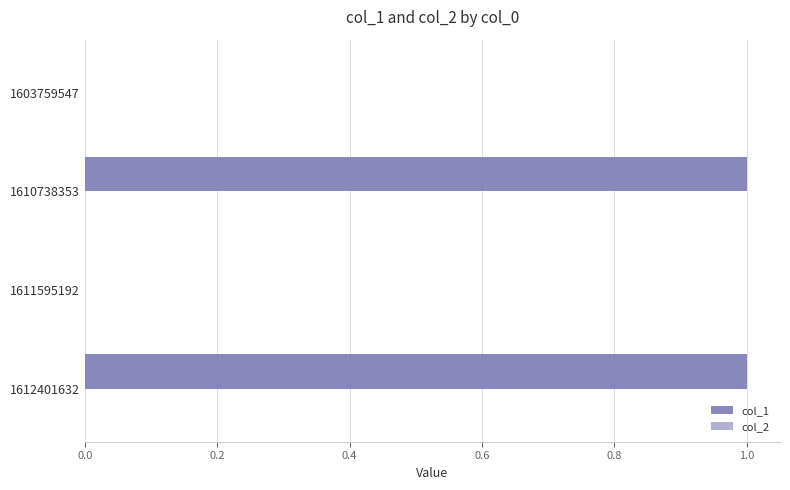

Is it true that the value at 1610738353 is 0?

False